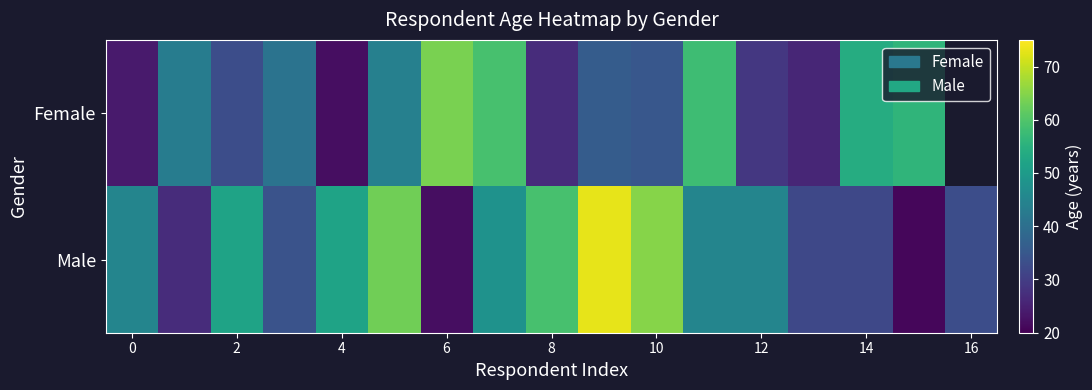

At which category is the sum across all series the highest?

9